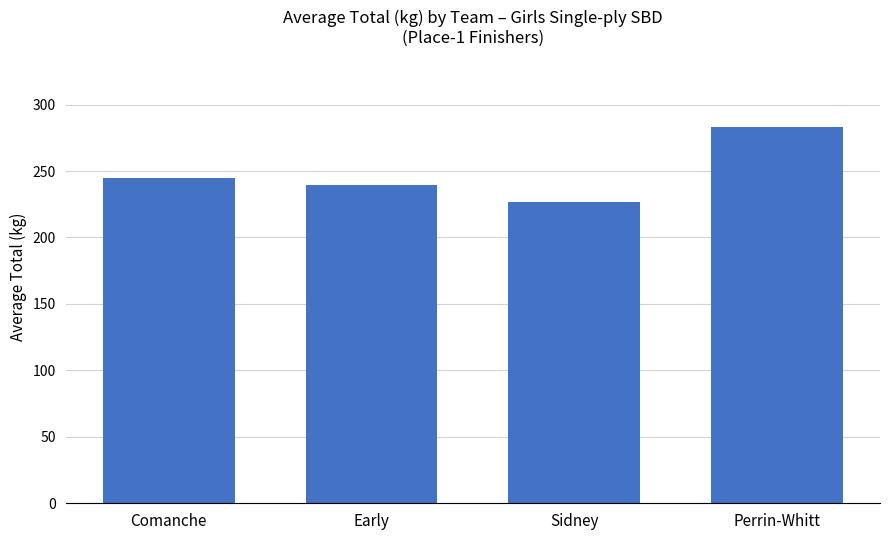

What is the change in value from Comanche to Perrin-Whitt?

+38.6